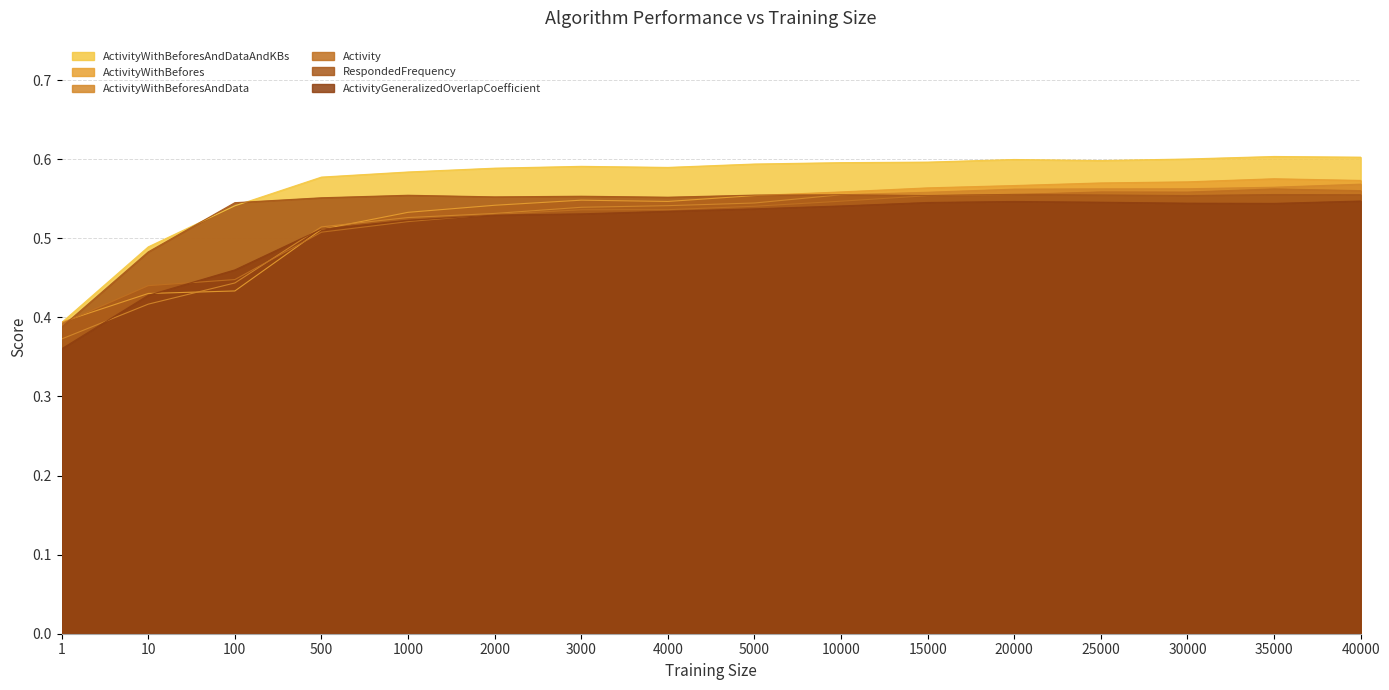

What is the value of the ActivityGeneralizedOverlapCoefficient point at the 2nd from the left?

0.4